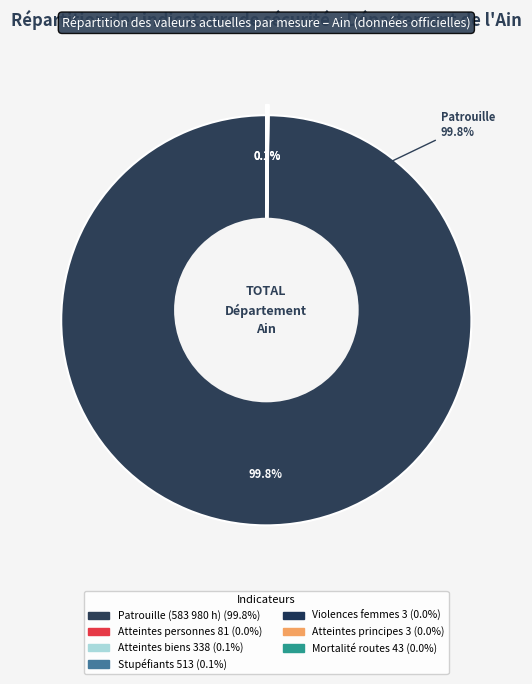

Count the number of slices in the pie.

7